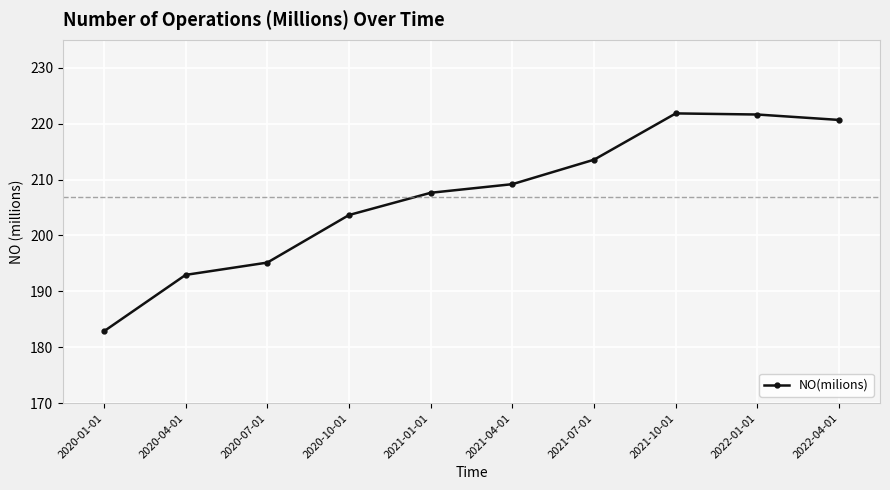

What is the label of the 5th point from the left?

2021-01-01